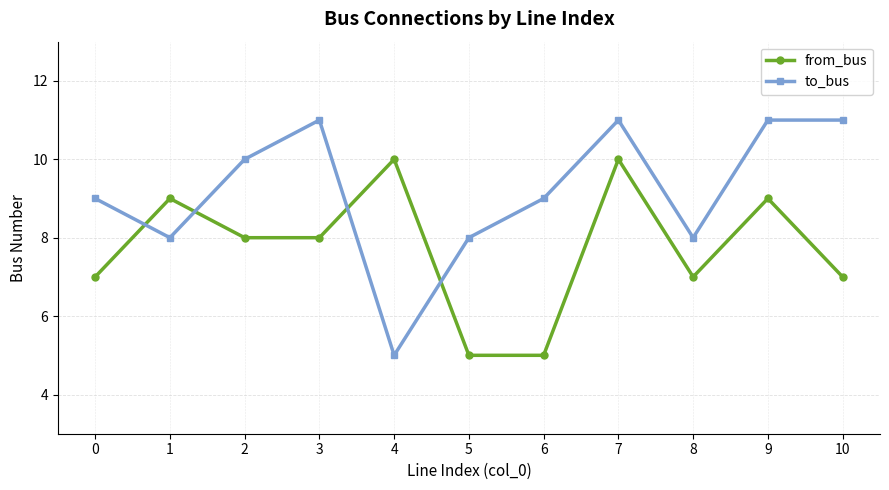

At which category is the sum across all series the highest?

7